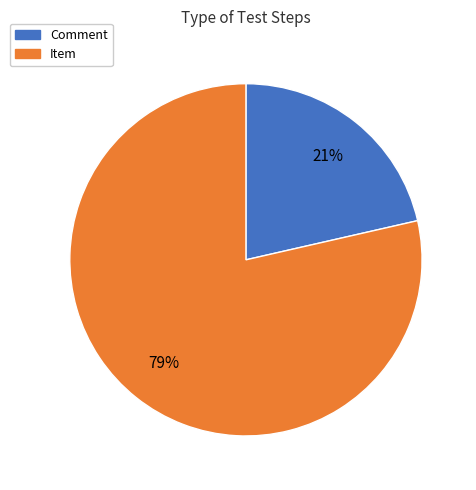

What is the majority slice?

Item